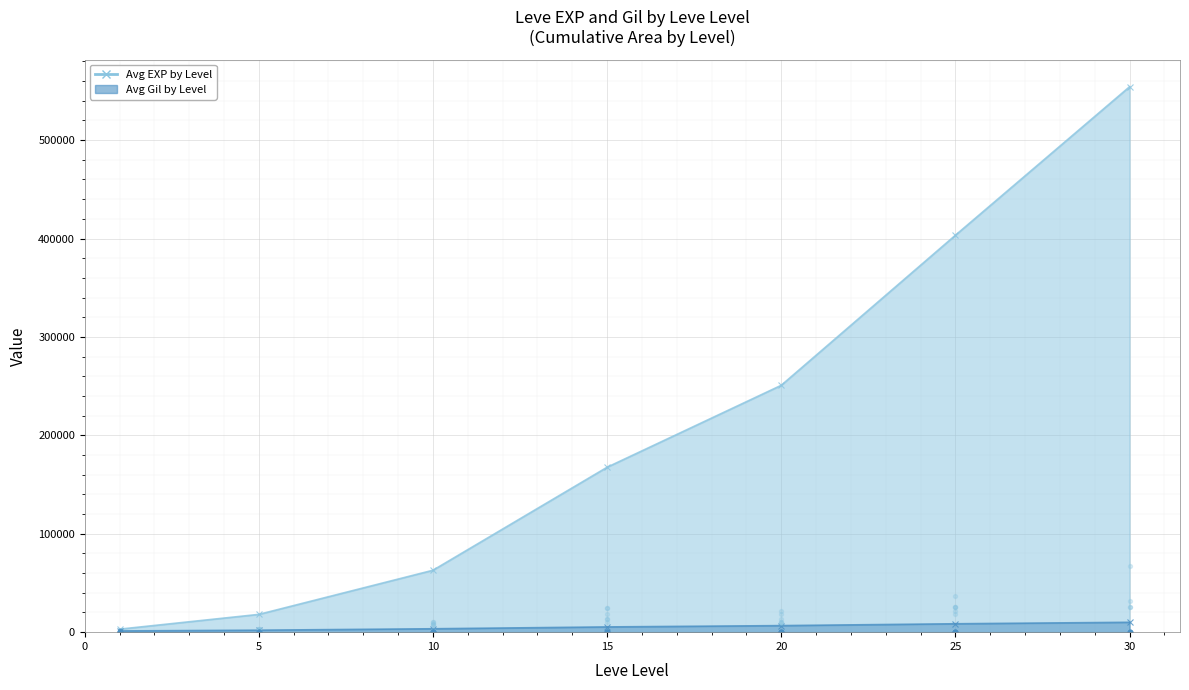

At which category is the sum across all series the highest?

30